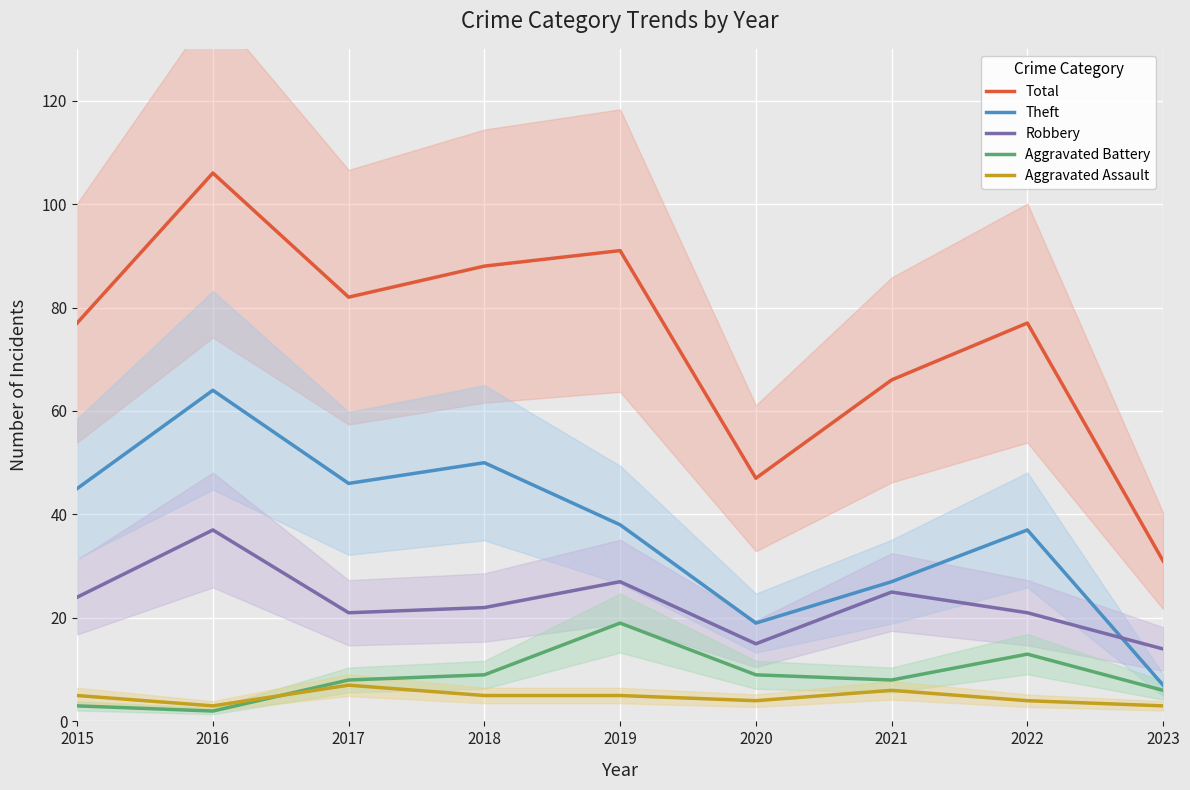

Is it true that Aggravated Battery equals 8 at 2021?

True